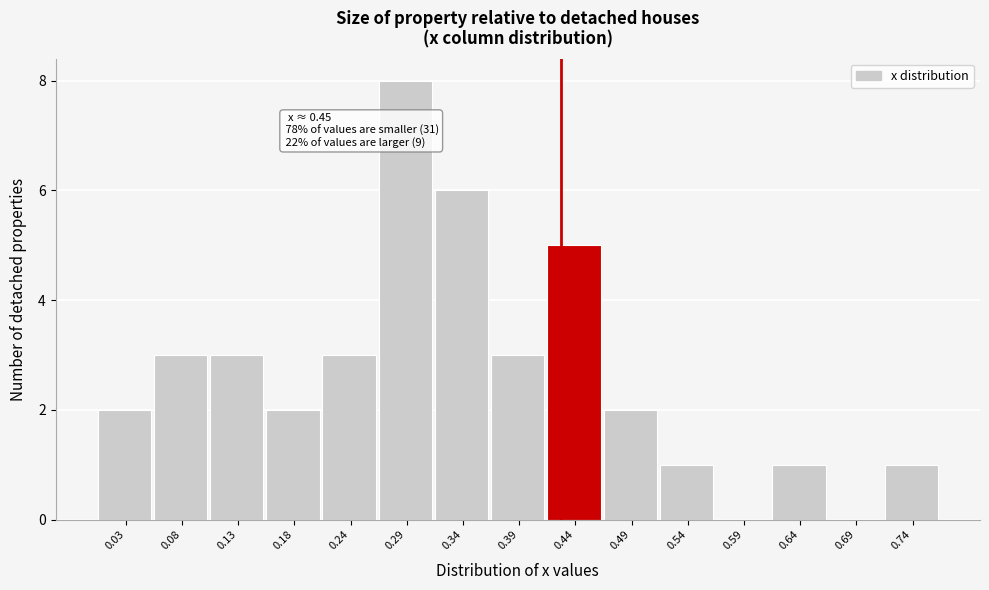

Reading right to left, what are all the values shown in this chart?

0.74=1	0.69=0	0.64=1	0.59=0	0.54=1	0.49=2	0.44=5	0.39=3	0.34=6	0.29=8	0.24=3	0.18=2	0.13=3	0.08=3	0.03=2